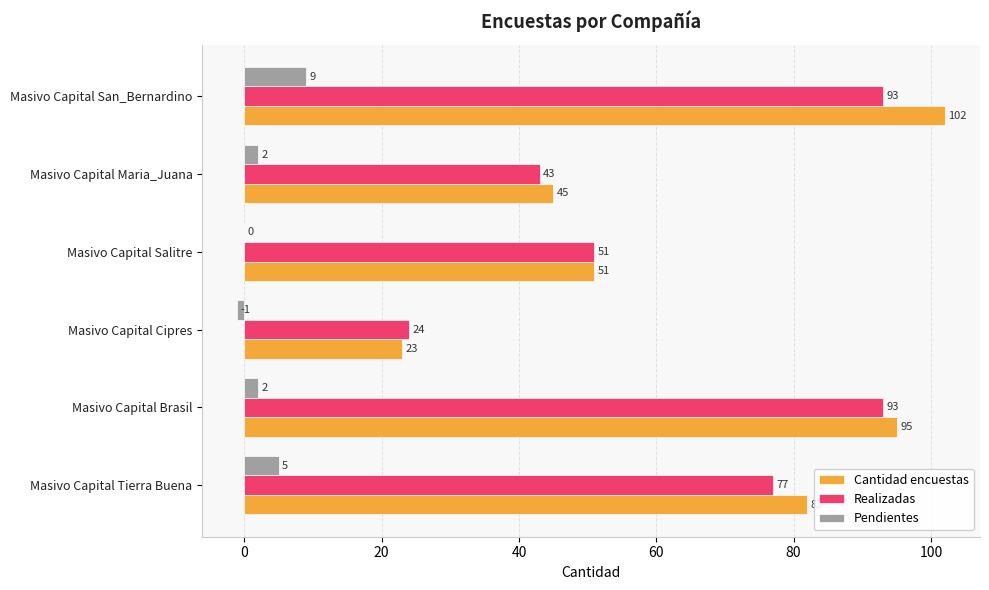

How many distinct data groups are displayed?

3